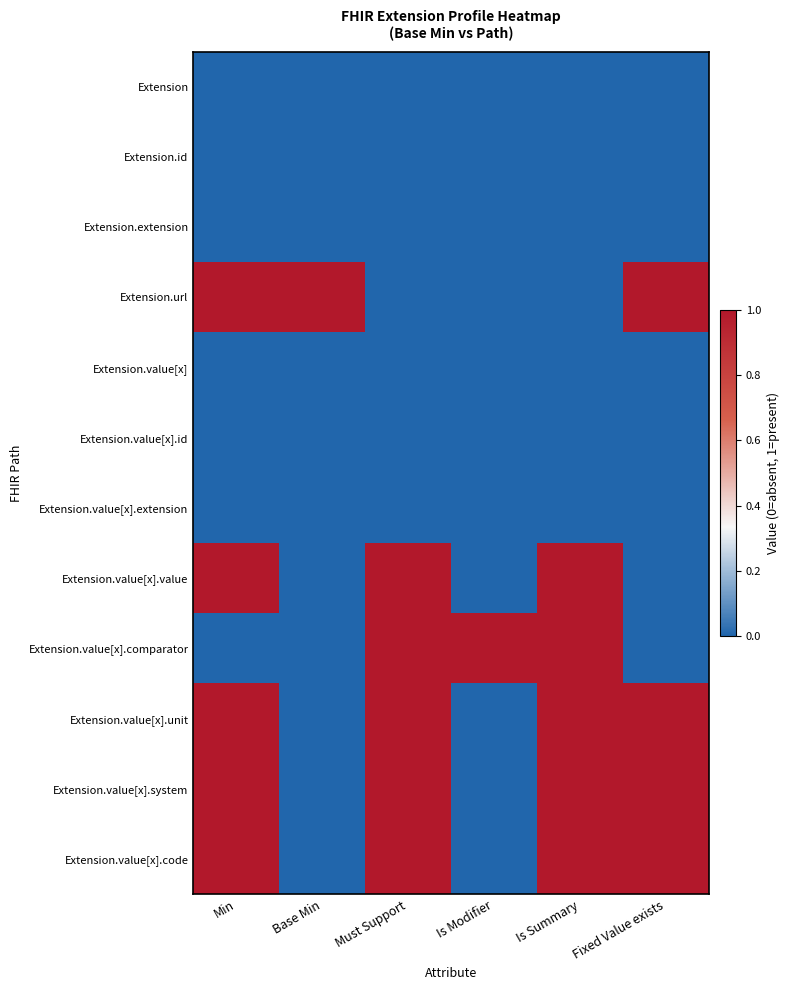

At which category is the sum across all series the highest?

Min